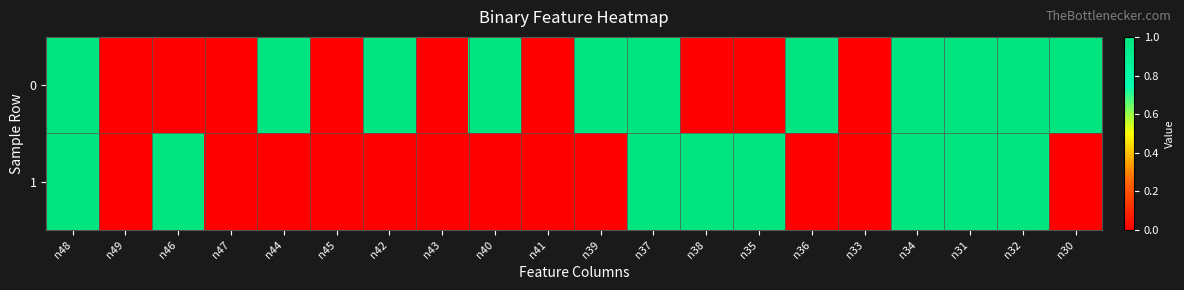

Reading left to right, extract all data points from this chart.

0: n48=1	n49=0	n46=0	n47=0	n44=1	n45=0	n42=1	n43=0	n40=1	n41=0	n39=1	n37=1	n38=0	n35=0	n36=1	n33=0	n34=1	n31=1	n32=1	n30=1
1: n48=1	n49=0	n46=1	n47=0	n44=0	n45=0	n42=0	n43=0	n40=0	n41=0	n39=0	n37=1	n38=1	n35=1	n36=0	n33=0	n34=1	n31=1	n32=1	n30=0